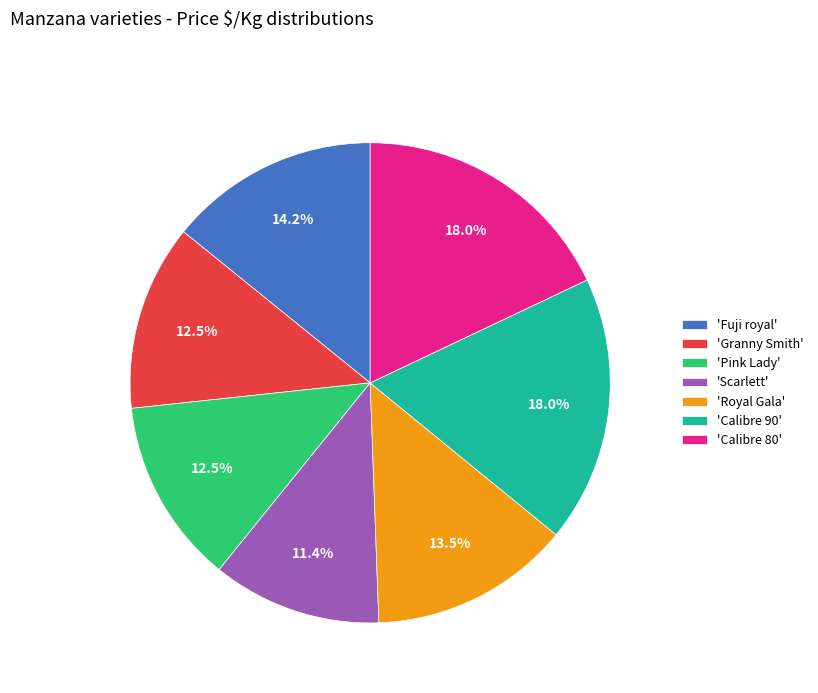

Does 'Granny Smith' account for over 50% of the chart?

No